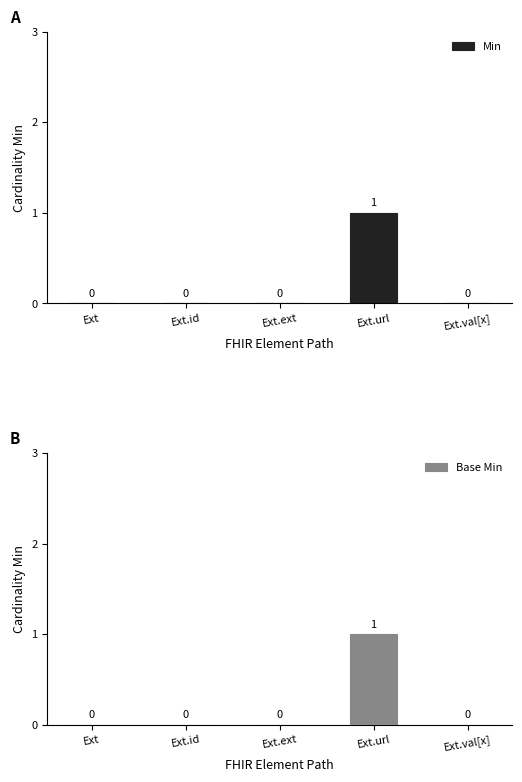

What value does the Base Min series have at Ext.url?

1